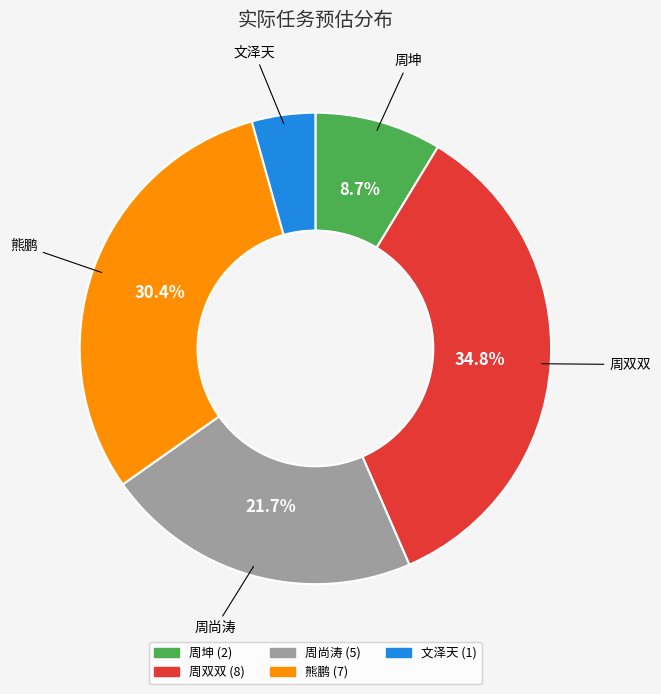

True or false: 文泽天 accounts for 14% of the total.

False